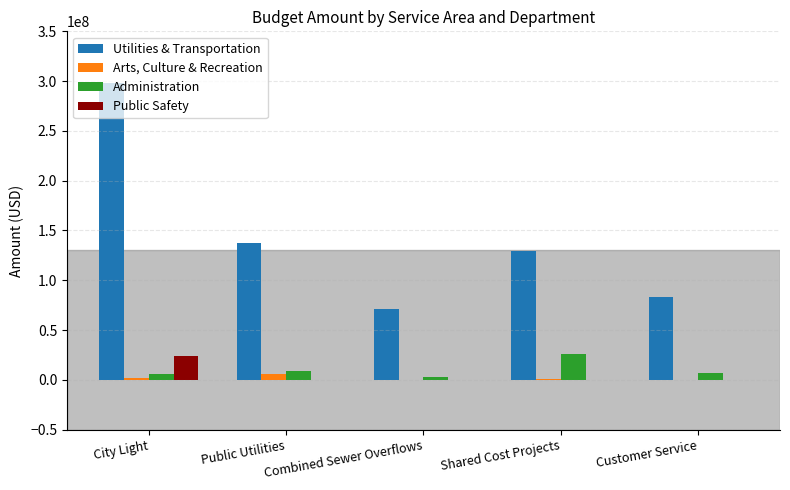

What are all the series names shown in the legend?

Utilities & Transportation, Arts, Culture & Recreation, Administration, Public Safety